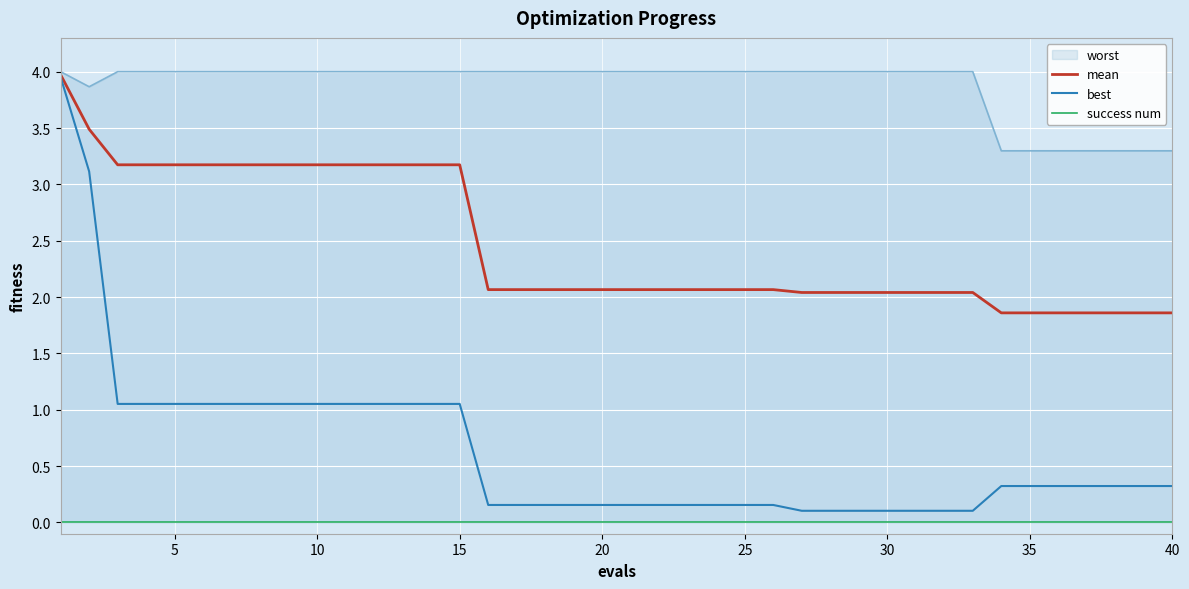

How many lines are shown in the chart?

3